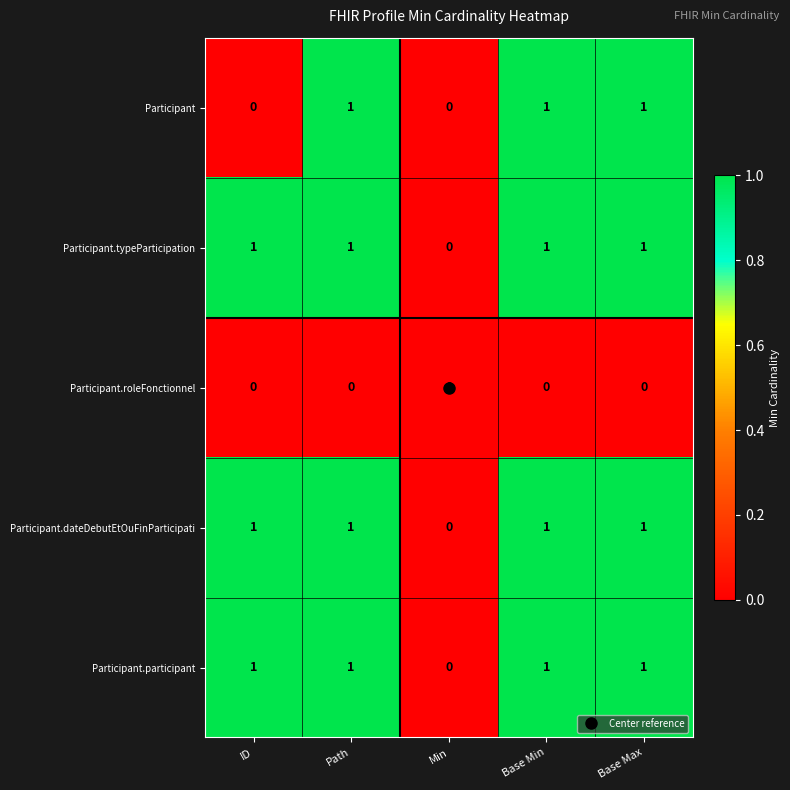

What is the sum of all Participant.typeParticipation values?

4